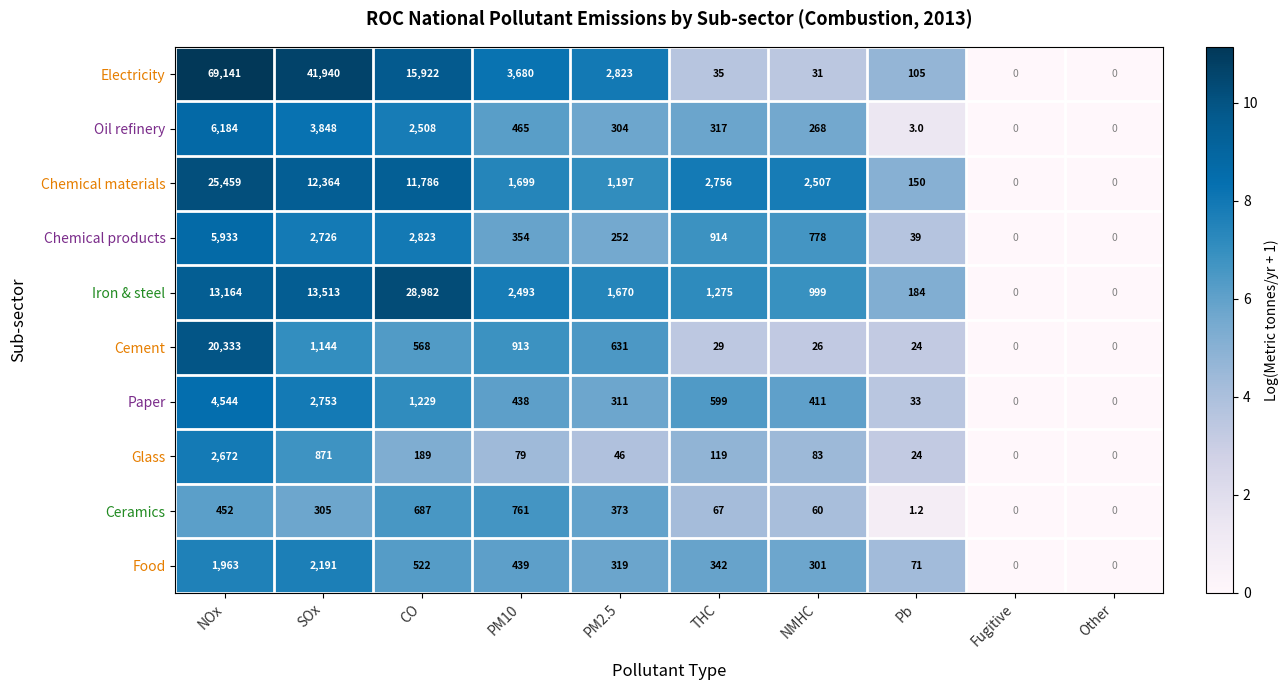

Rank the series by their maximum value, from highest to lowest.

Electricity, Iron & steel, Chemical materials, Cement, Oil refinery, Chemical products, Paper, Glass, Food, Ceramics